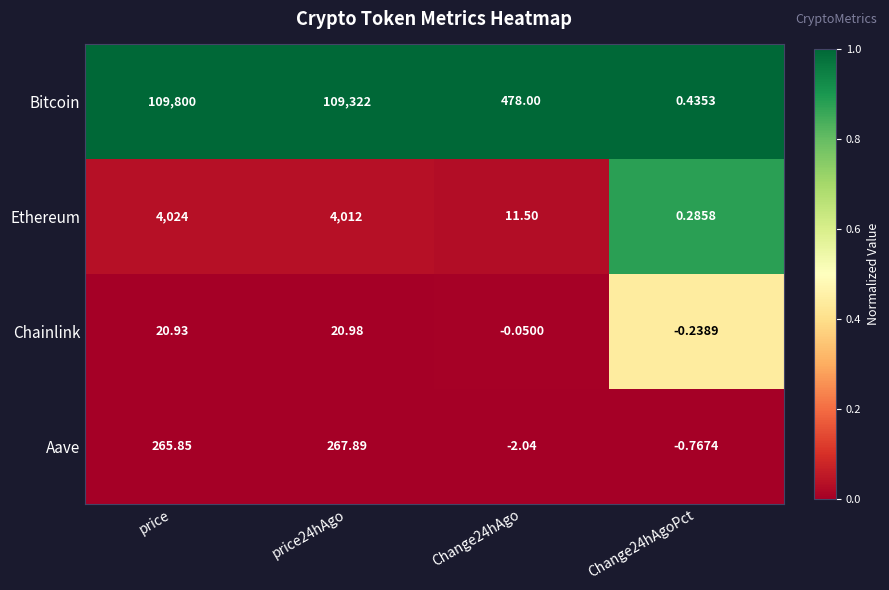

At which category does the chart reach its peak across all series?

price